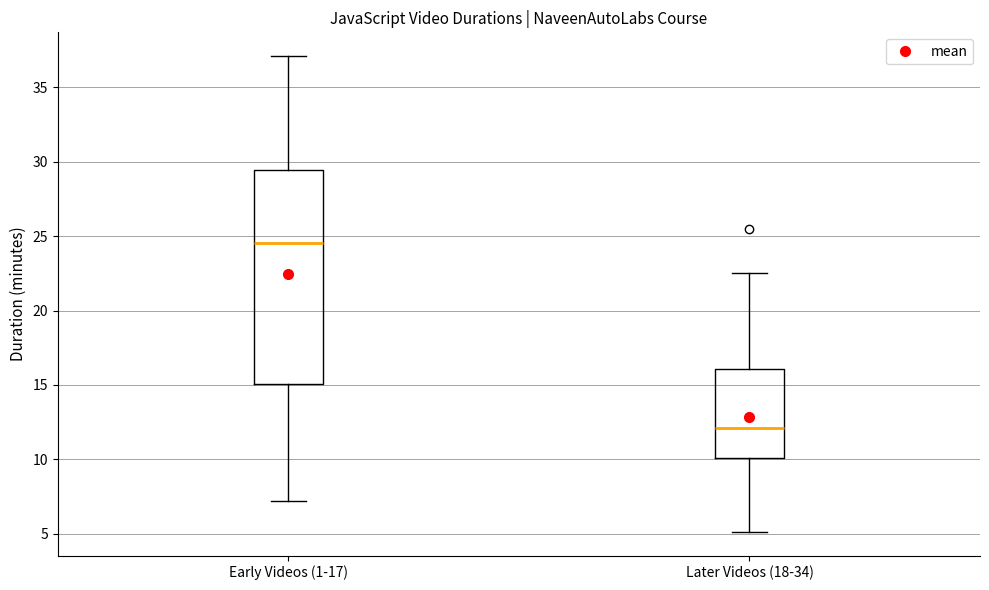

Reading left to right, transcribe this box plot: for each box, give where its median line is, the range the box spans, and where its two whiskers end, as read against the y-axis. The values are not printed on the chart, so give them approximately, as read against the axis.

Early Videos (1-17): median 24.5, box 15.0 to 29.5, whiskers 7.0 to 37.0
Later Videos (18-34): median 12.0, box 10.0 to 16.0, whiskers 5.0 to 22.5